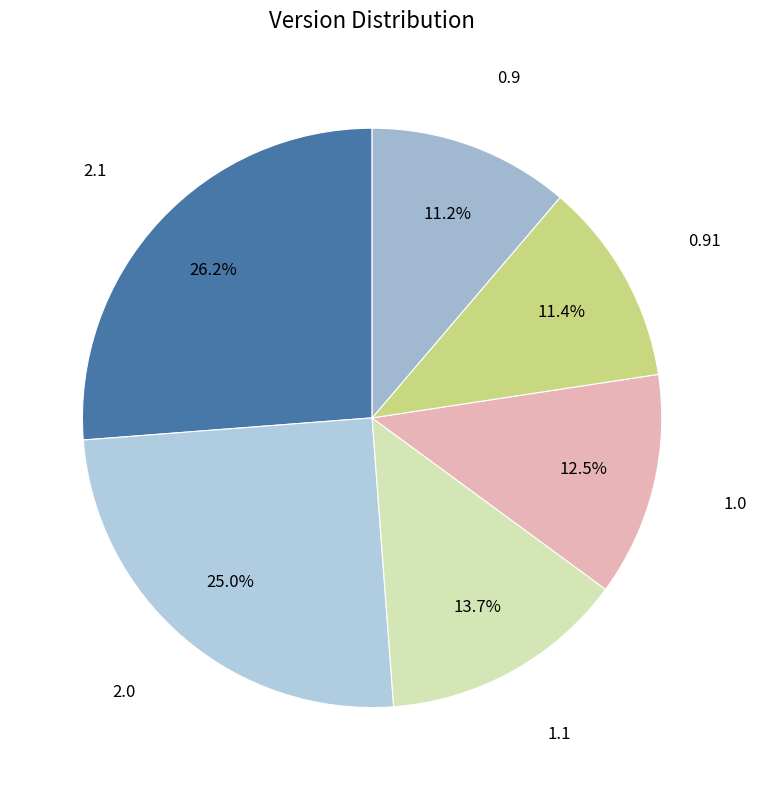

Rank the categories by value from highest to lowest.

2.1, 2.0, 1.1, 1.0, 0.91, 0.9